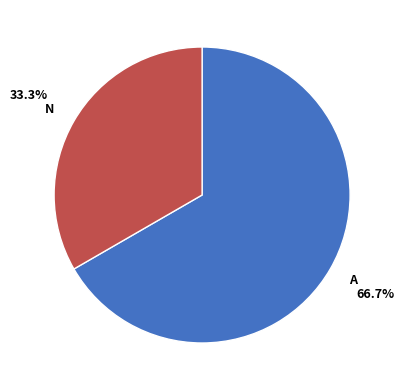

How many segments does this pie chart have?

2